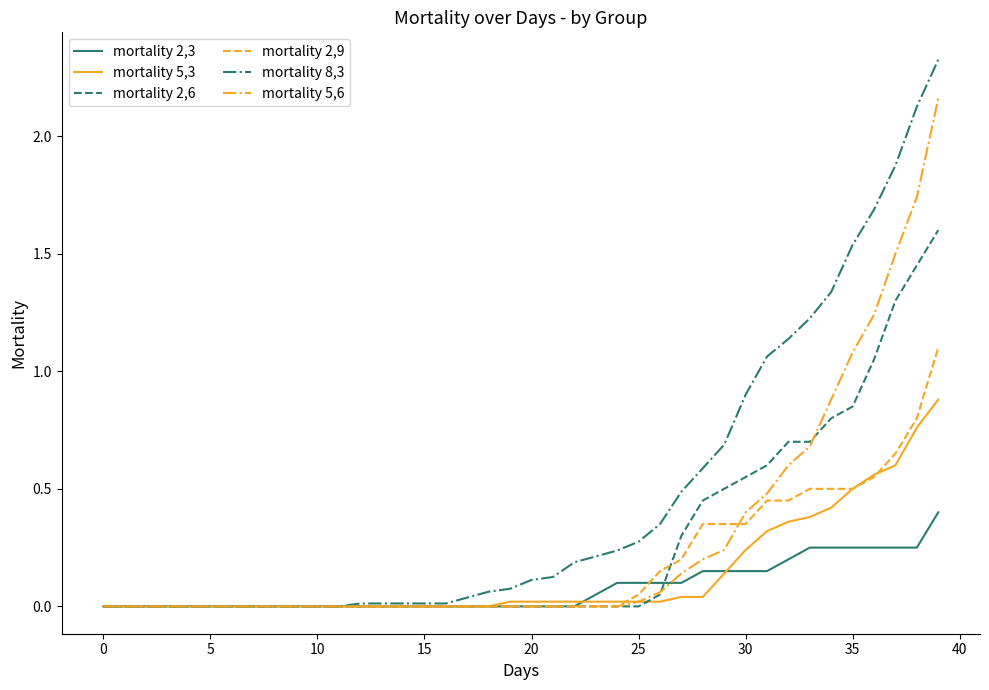

Which series has the largest total across all categories?

mortality 8,3